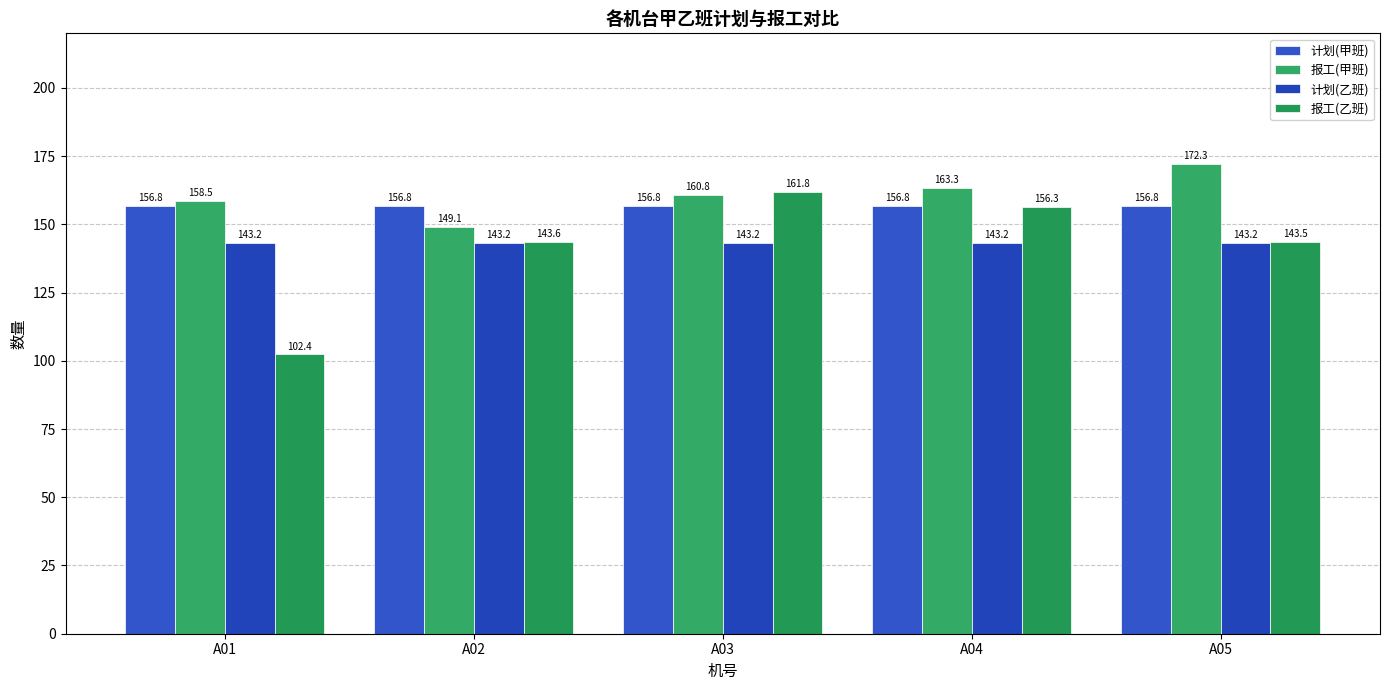

What is the spread (max minus min) of values at A03?

18.6